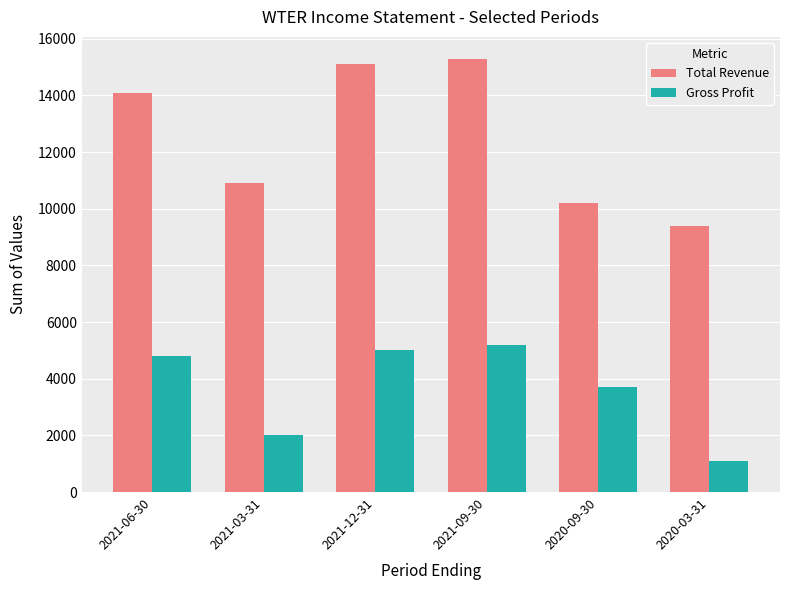

Rank the series by their maximum value, from lowest to highest.

Gross Profit, Total Revenue